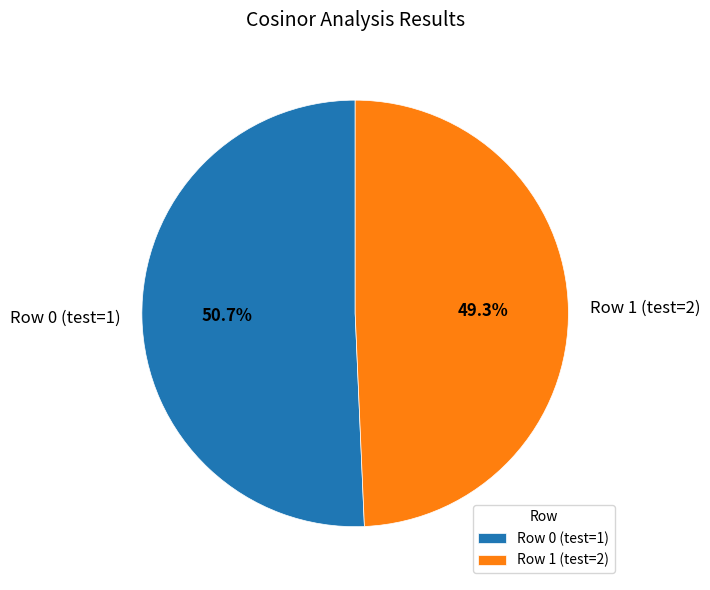

What percentage do Row 1 (test=2) and Row 0 (test=1) together represent?

100.0%